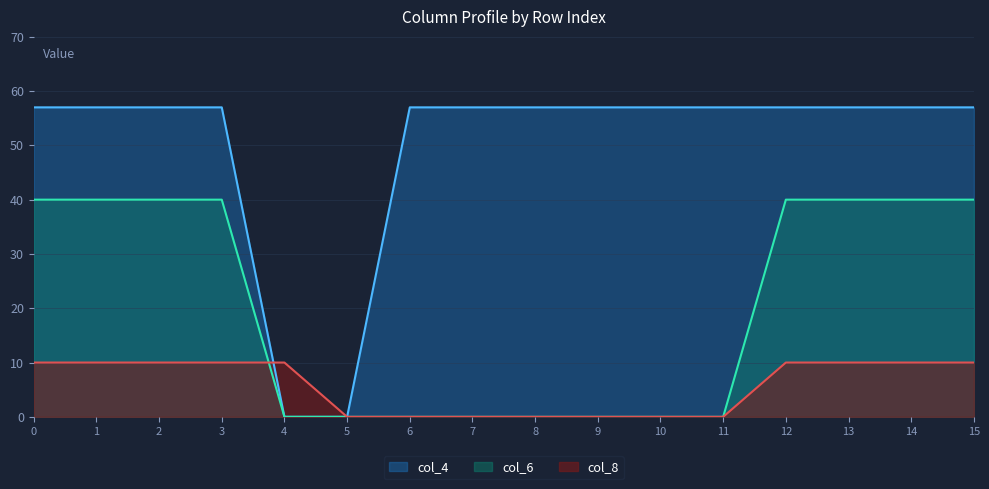

True or false: col_6 has a value of 0 at 11.

True